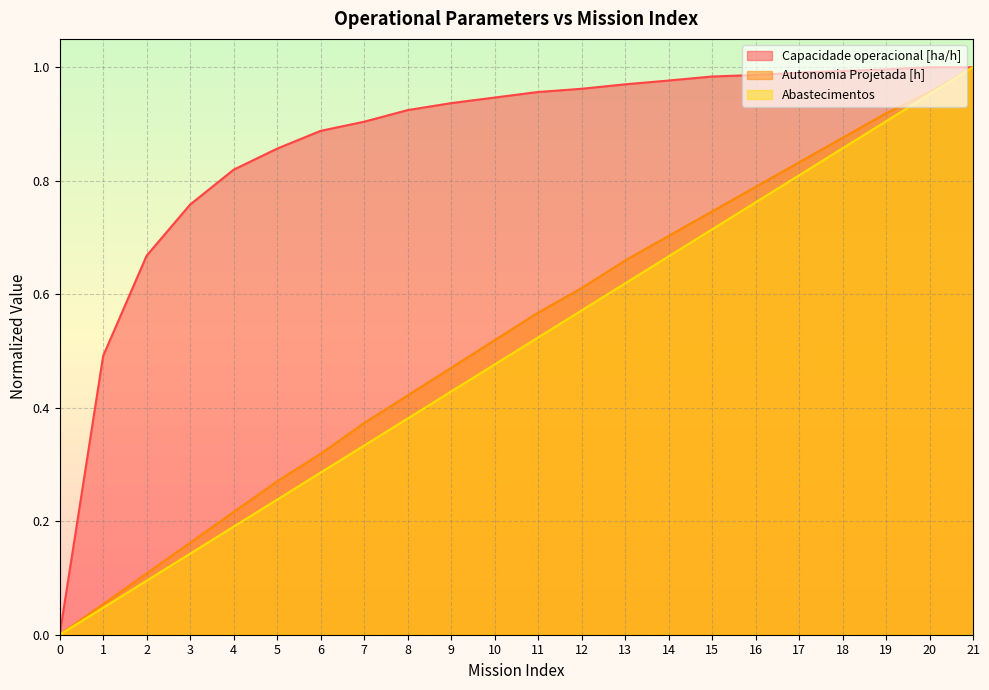

How many lines are shown in the chart?

3